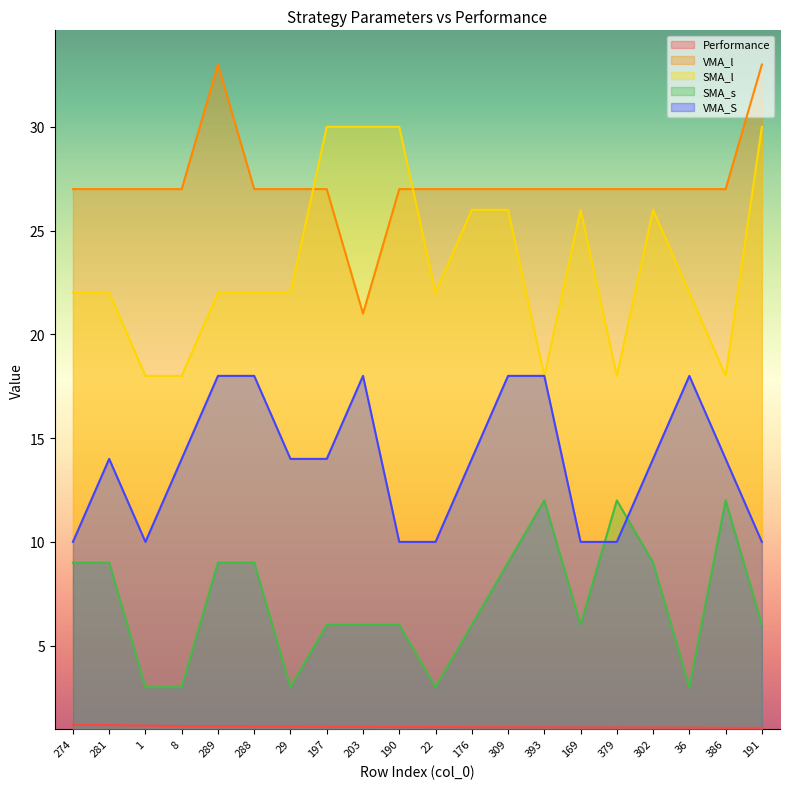

The VMA_S series shows 3.1 at 302. True or false?

False